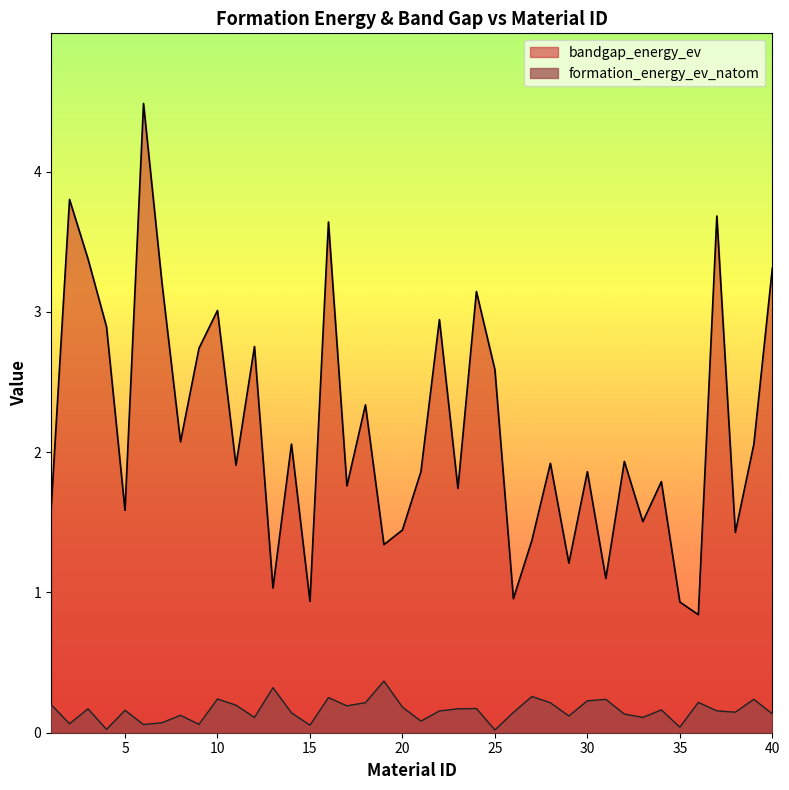

True or false: formation_energy_ev_natom and bandgap_energy_ev intersect in this chart.

False